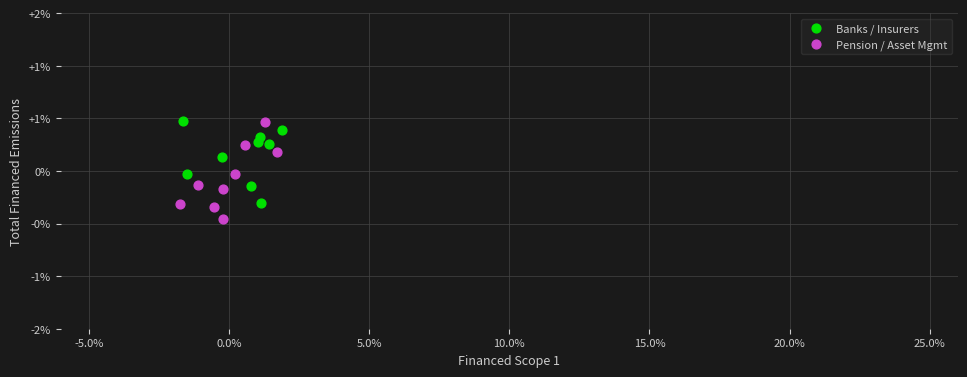

What are all the series names shown in the legend?

Banks / Insurers, Pension / Asset Mgmt